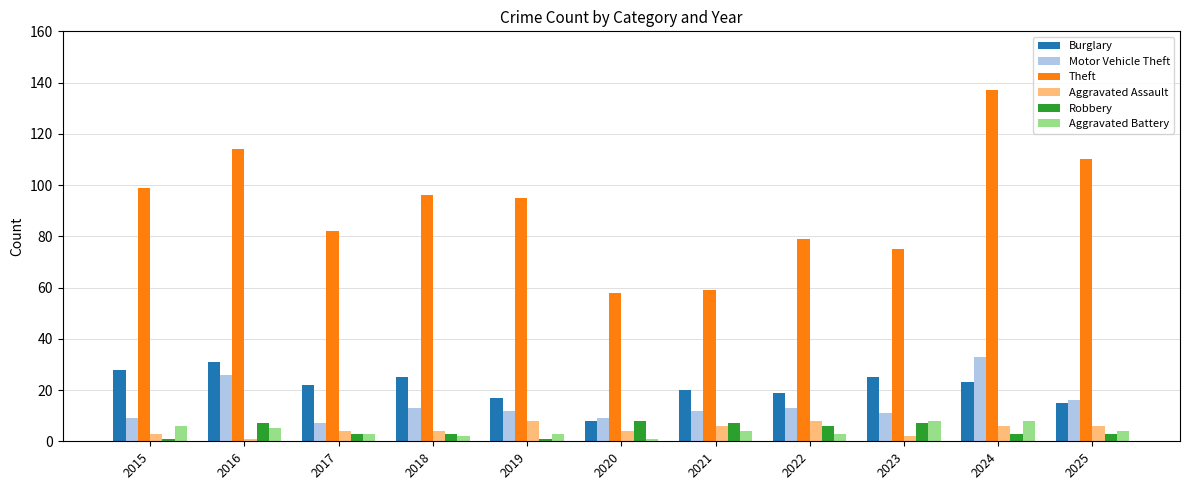

Reading right to left, extract all data points from this chart.

Burglary: 15	23	25	19	20	8	17	25	22	31	28
Motor Vehicle Theft: 16	33	11	13	12	9	12	13	7	26	9
Theft: 110	137	75	79	59	58	95	96	82	114	99
Aggravated Assault: 6	6	2	8	6	4	8	4	4	1	3
Robbery: 3	3	7	6	7	8	1	3	3	7	1
Aggravated Battery: 4	8	8	3	4	1	3	2	3	5	6